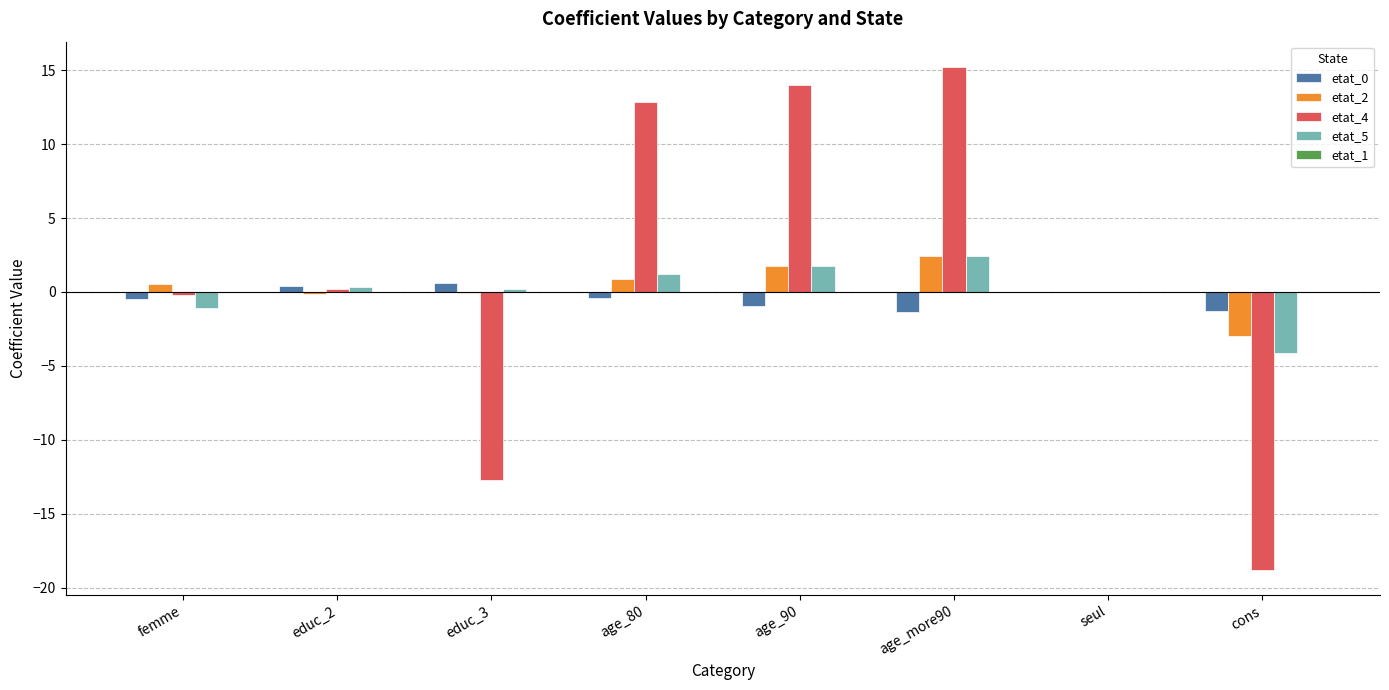

True or false: etat_2 has a value of -0.1 at educ_2.

True